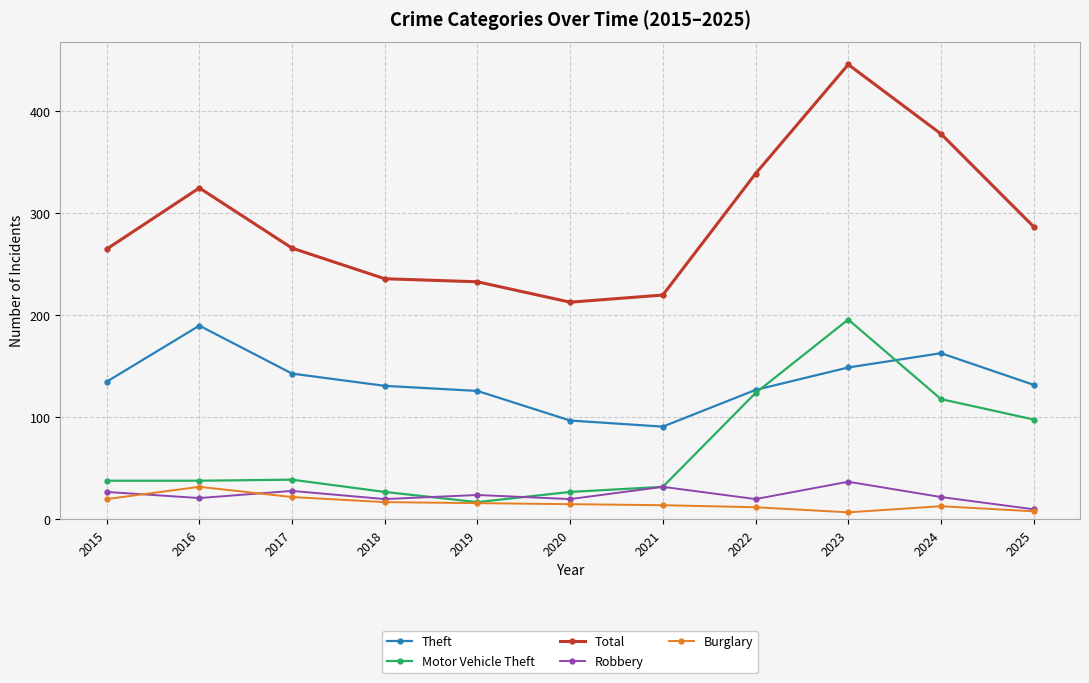

How many categories are shown in the chart?

11